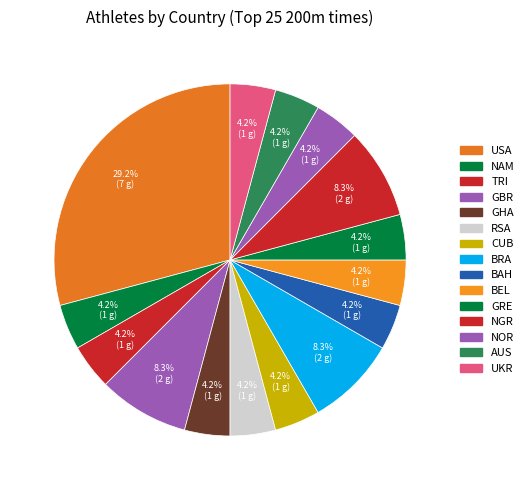

What percentage do AUS and USA together represent?

33.3%